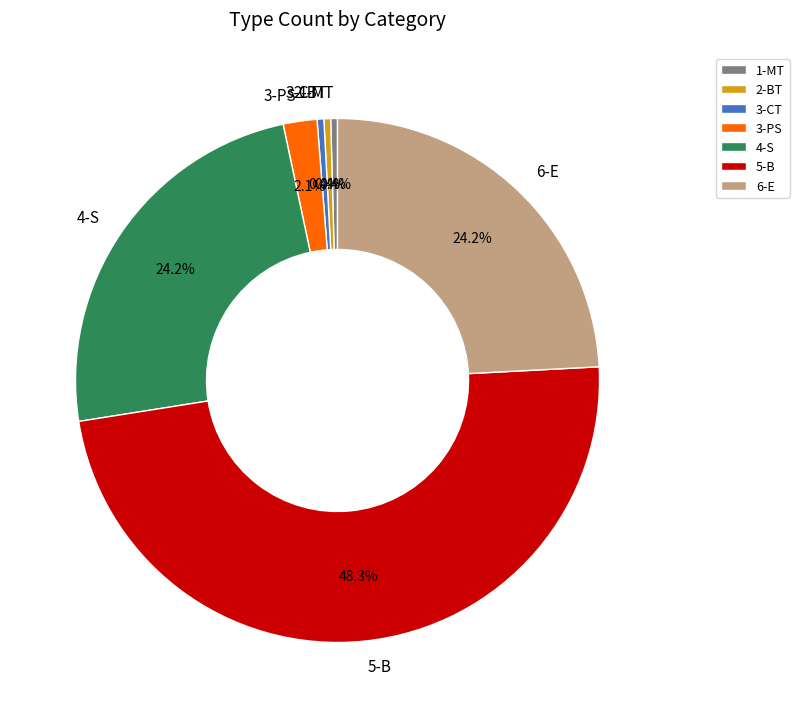

To the nearest percent, what portion does 4-S represent?

24%